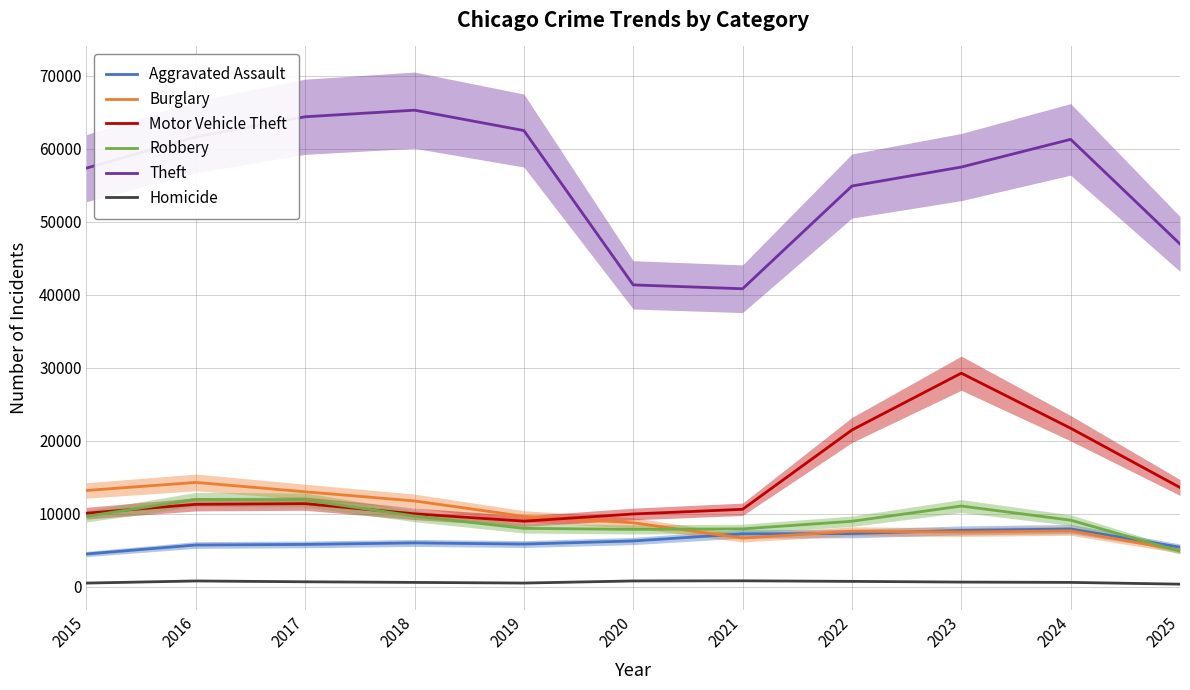

In Burglary, how many points are higher than both neighbors (excluding endpoints)?

3